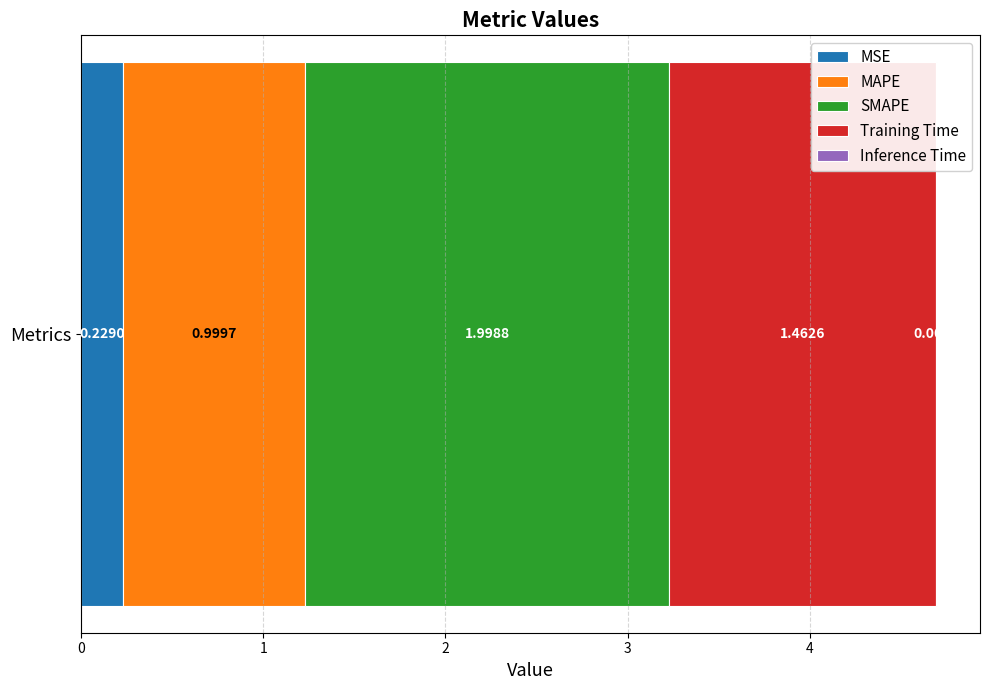

What is the label of the 1st bar from the right?

Inference Time